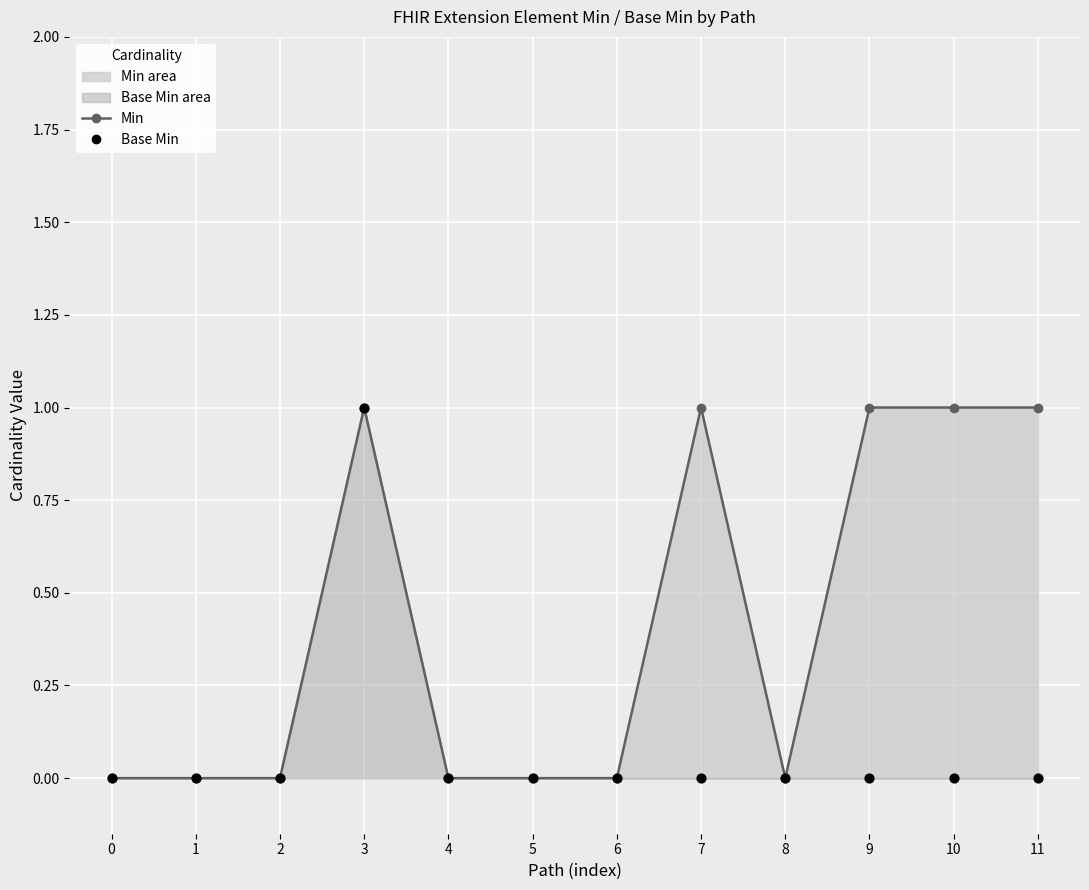

At which category is the sum across all series the highest?

3